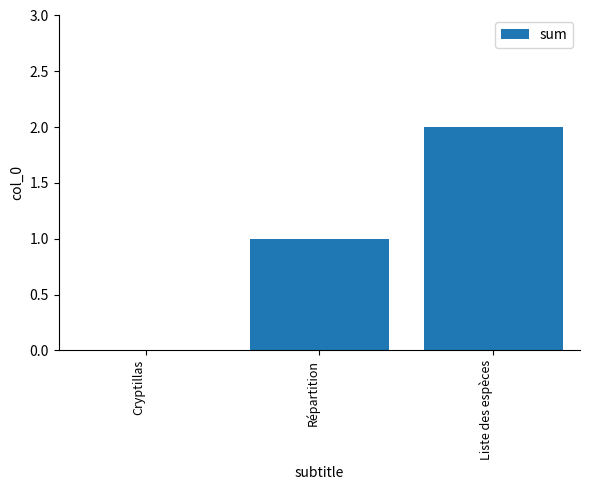

True or false: the data shows 1 at Cryptillas.

False